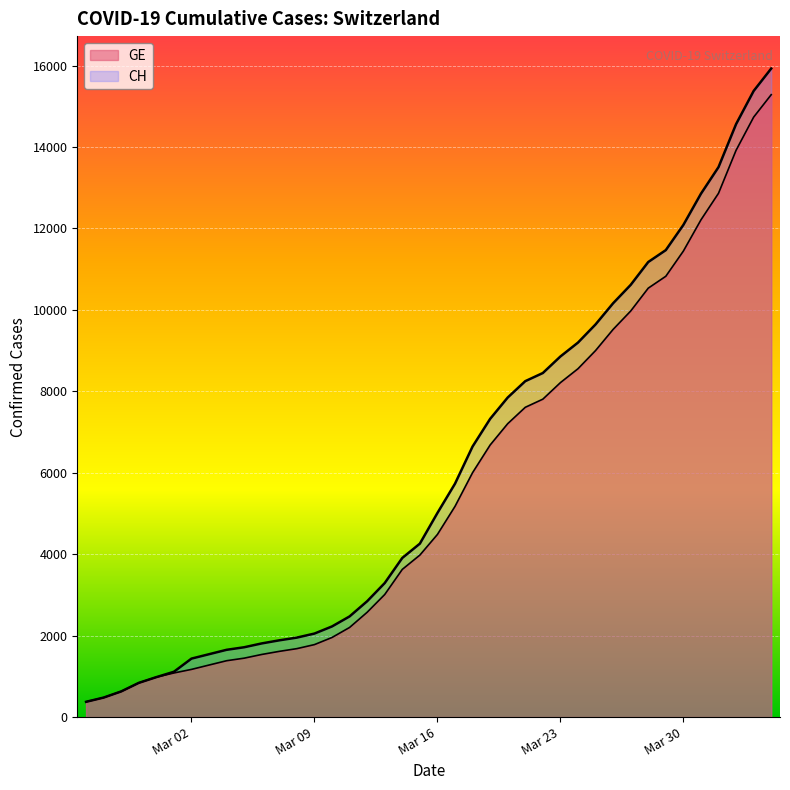

Which series has the largest total across all categories?

CH